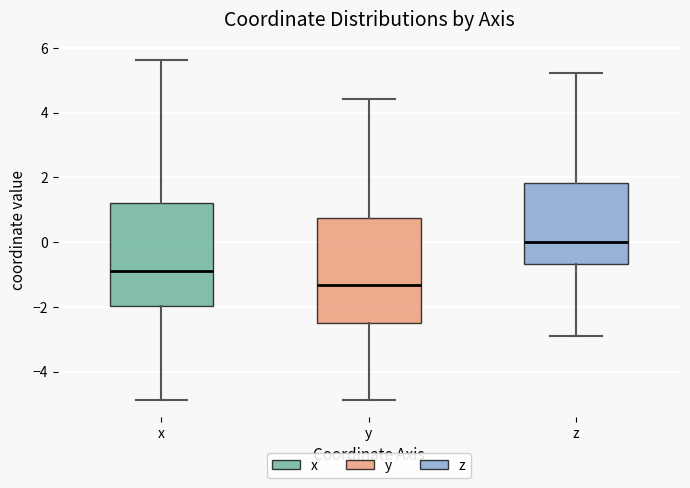

Reading left to right, transcribe this box plot: for each box, give where its median line is, the range the box spans, and where its two whiskers end, as read against the y-axis. The values are not printed on the chart, so give them approximately, as read against the axis.

x: median -0.8, box -2.0 to 1.2, whiskers -4.8 to 5.6
y: median -1.4, box -2.6 to 0.8, whiskers -4.8 to 4.4
z: median 0.0, box -0.6 to 1.8, whiskers -2.8 to 5.2